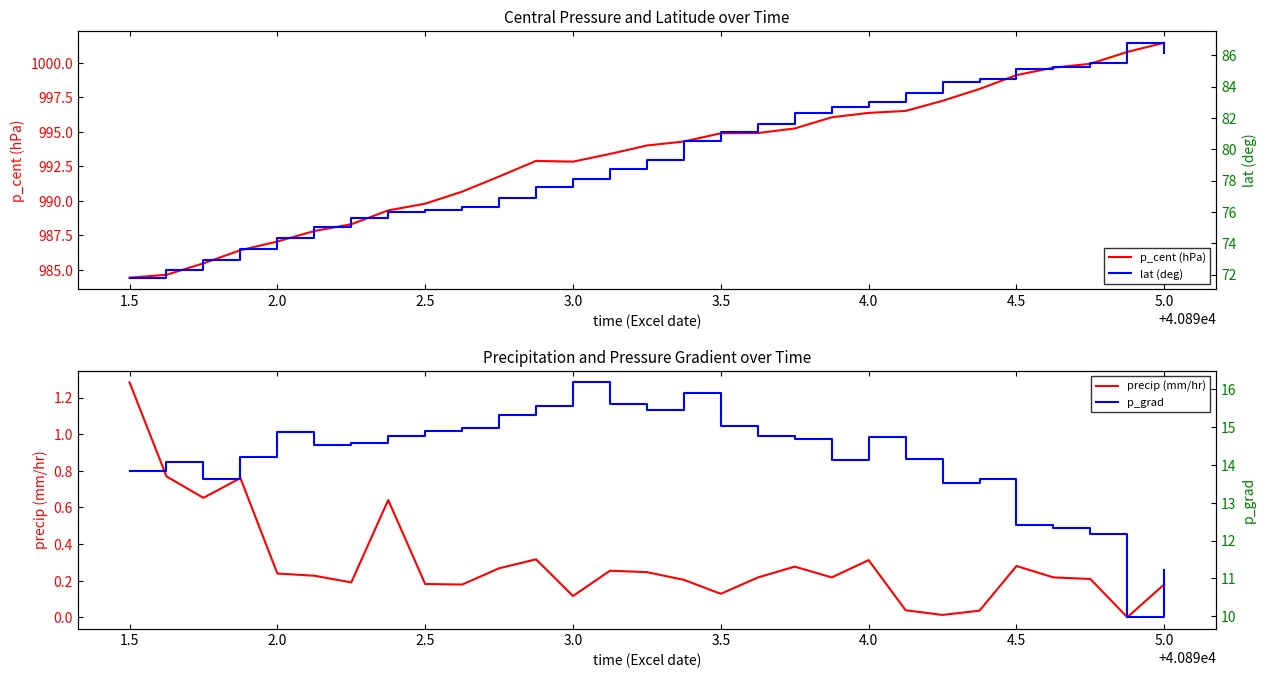

What are all the series names shown in the legend?

p_cent (hPa), precip (mm/hr), lat (deg), p_grad